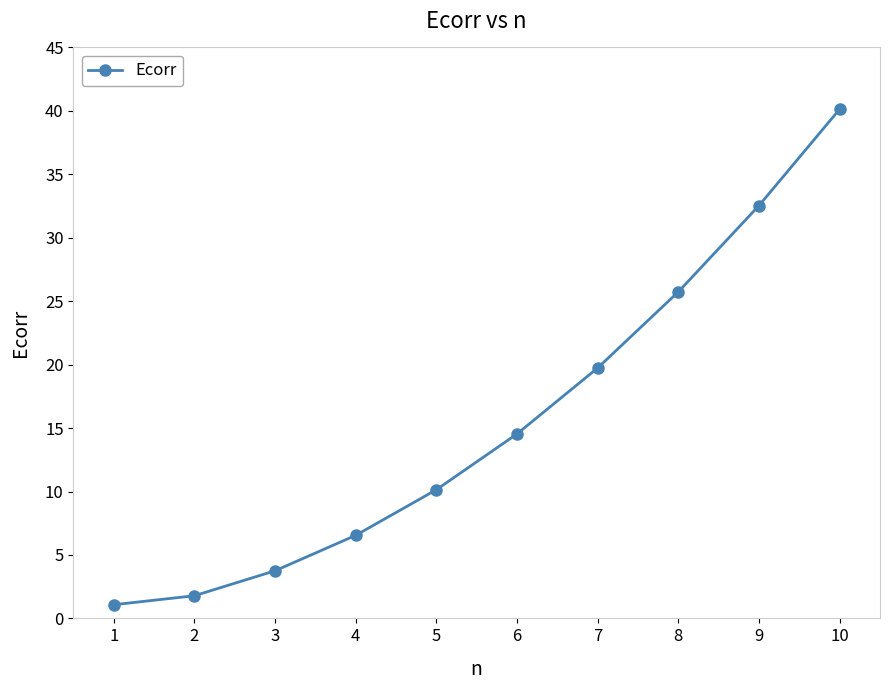

Reading left to right, transcribe all the data shown in this chart.

1.1	1.8	3.8	6.5	10.1	14.5	19.7	25.7	32.5	40.1